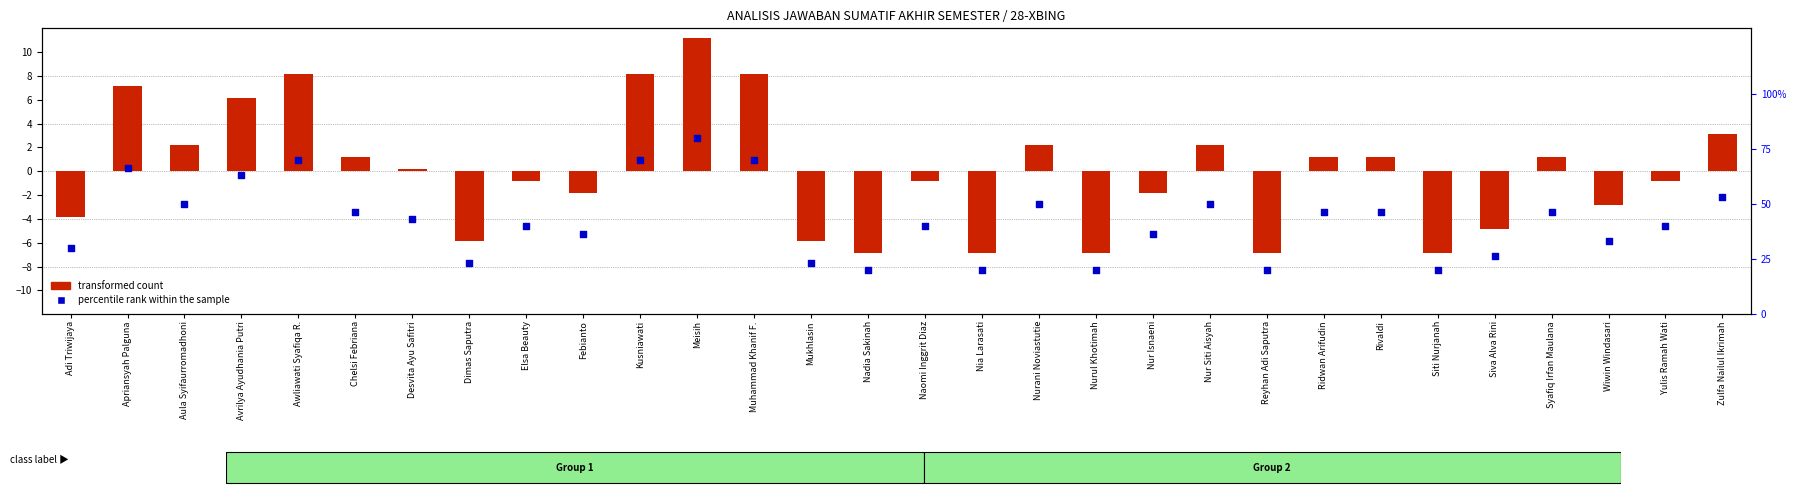

Which series has the widest spread of Y values?

percentile rank within the sample